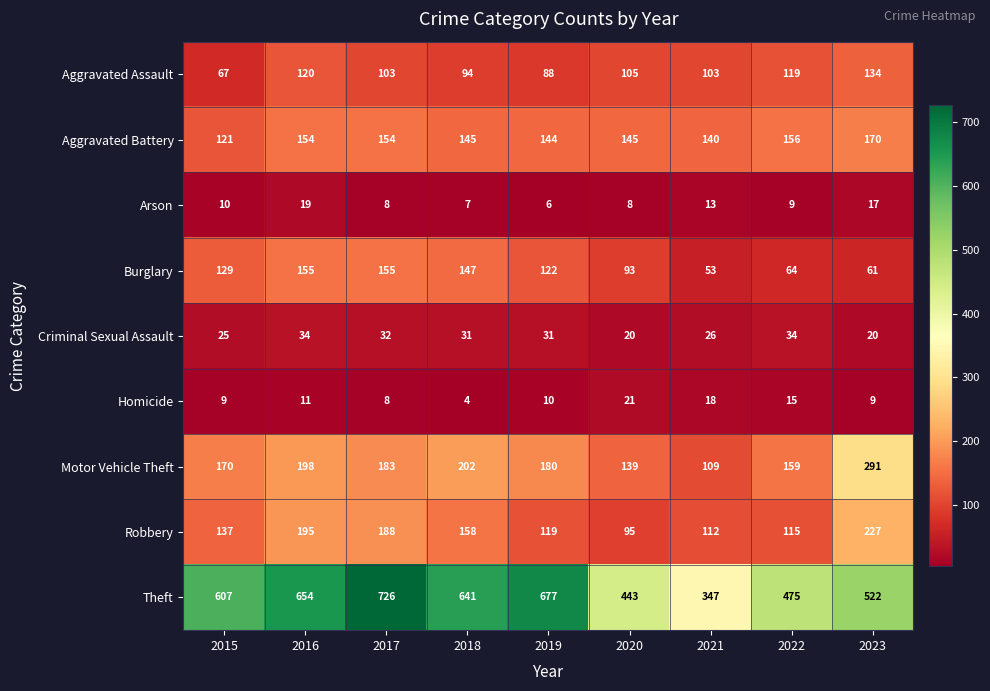

At which label is Arson closest to 12?

2021